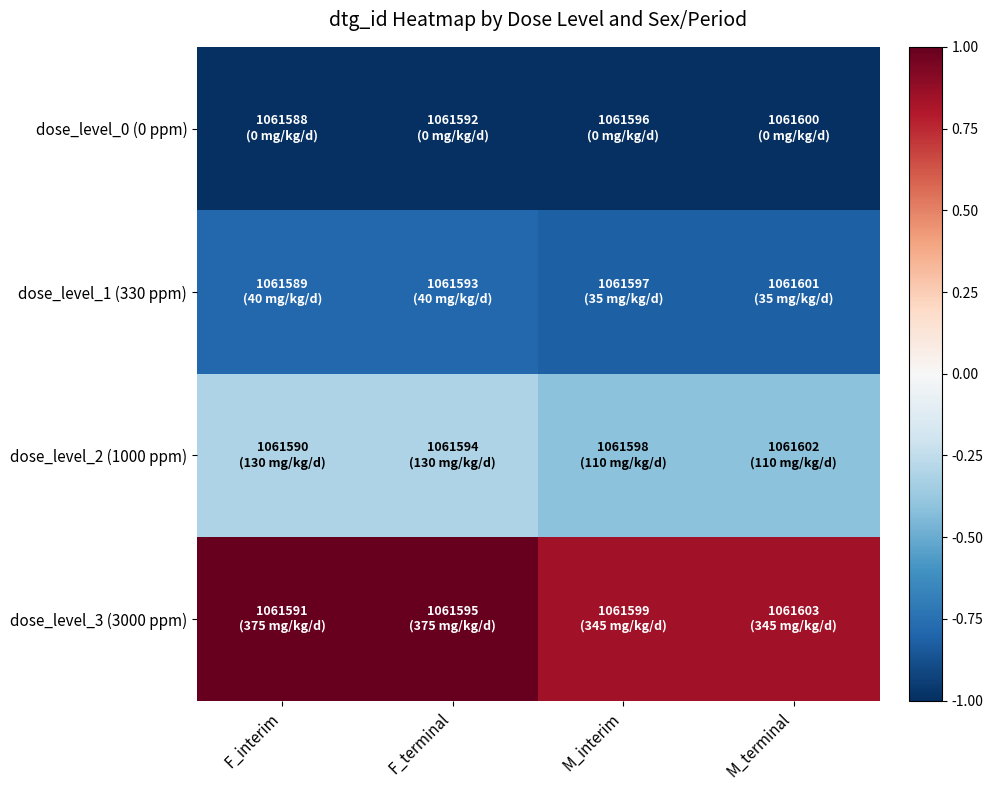

Reading right to left, extract all data points from this chart.

dose_level_0 (0 ppm): M_terminal=-1.0	M_interim=-1.0	F_terminal=-1.0	F_interim=-1.0
dose_level_1 (330 ppm): M_terminal=-0.8	M_interim=-0.8	F_terminal=-0.8	F_interim=-0.8
dose_level_2 (1000 ppm): M_terminal=-0.4	M_interim=-0.4	F_terminal=-0.3	F_interim=-0.3
dose_level_3 (3000 ppm): M_terminal=0.8	M_interim=0.8	F_terminal=1.0	F_interim=1.0